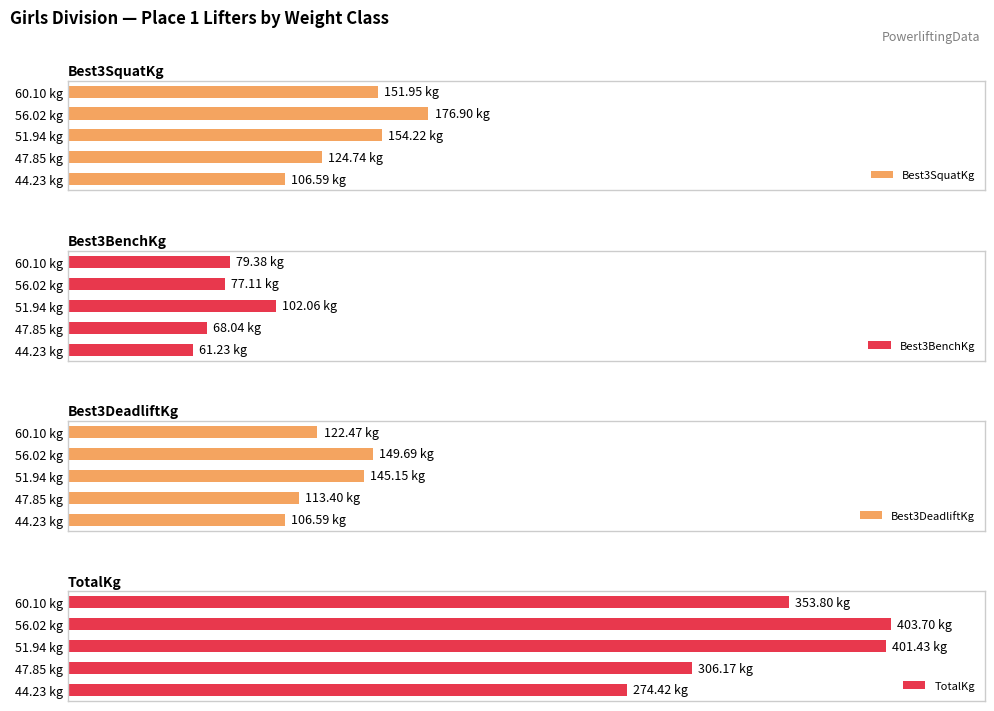

Which series has the widest spread of values?

TotalKg